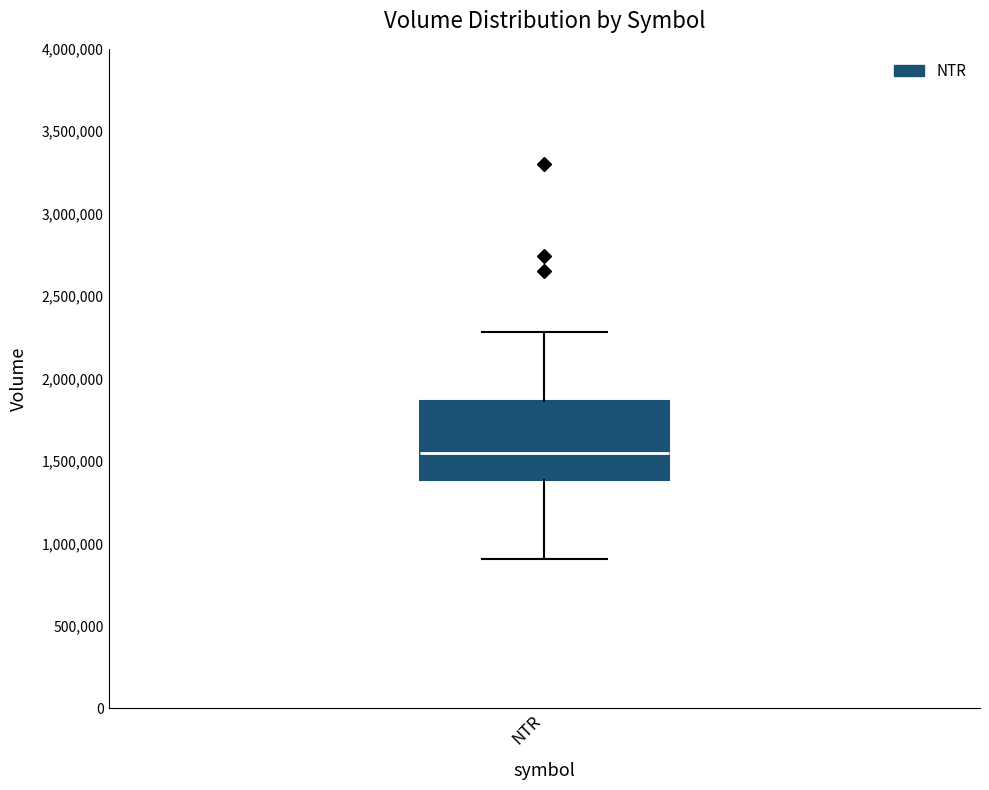

Read this box plot against the y-axis: the position of the median line, the range covered by the box, and the ends of both whiskers. The values are not printed on the chart, so give them approximately, as read against the axis.

median 1550000, box 1400000 to 1850000, whiskers 900000 to 2300000